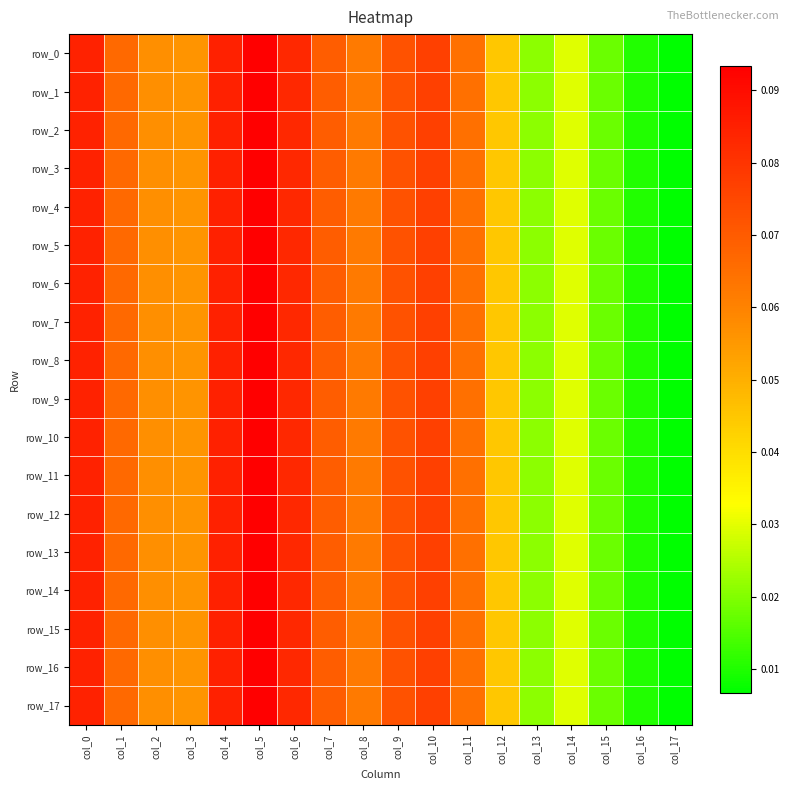

What is the average value of the row_5 series?

0.1